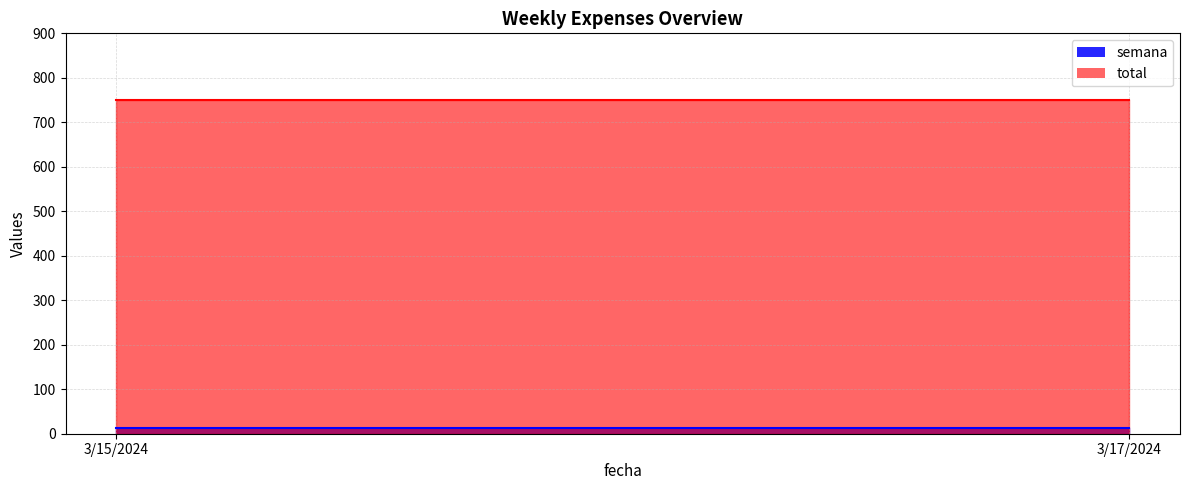

Which category has the lowest value across all series?

3/15/2024